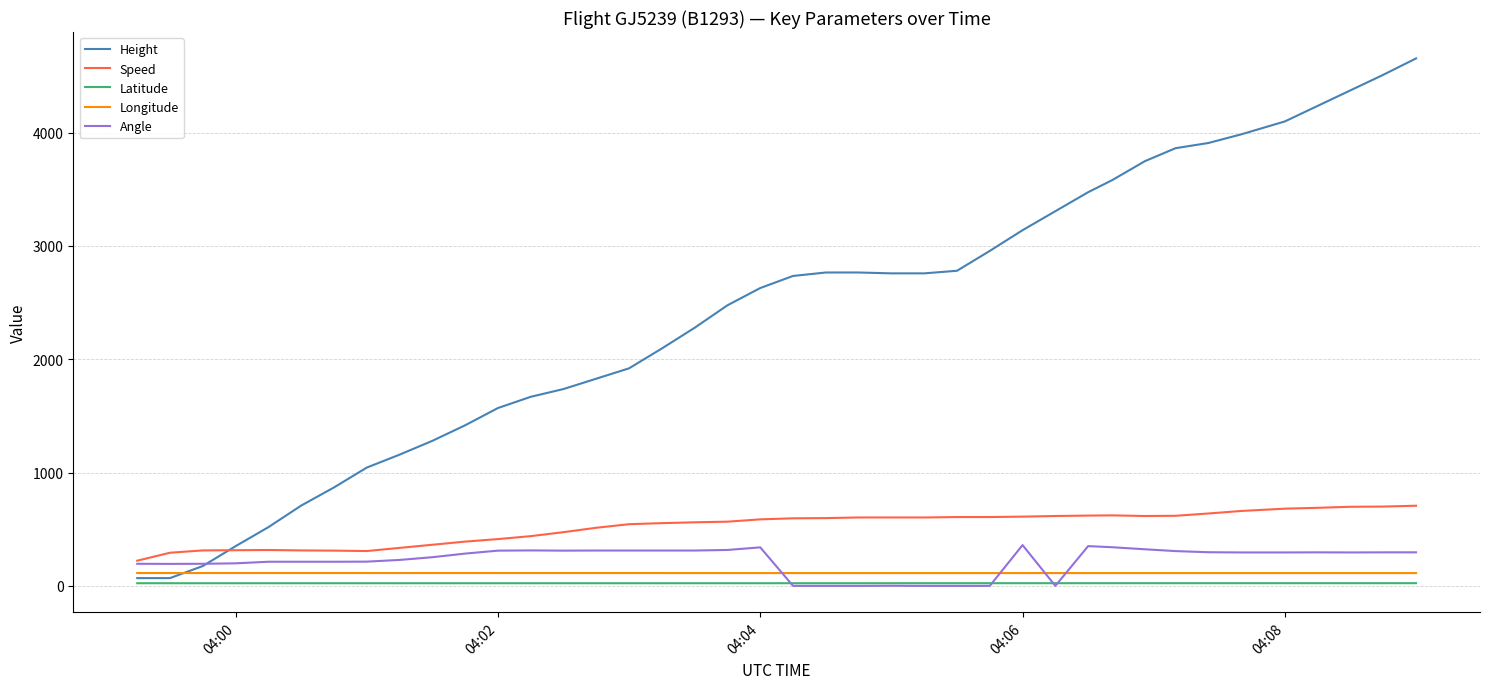

What are all the series names shown in the legend?

Height, Speed, Latitude, Longitude, Angle